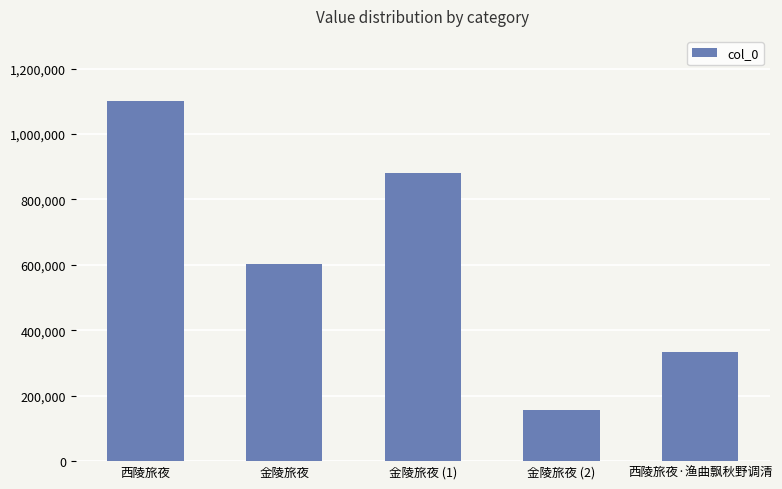

Which label corresponds to the largest value in the chart?

西陵旅夜